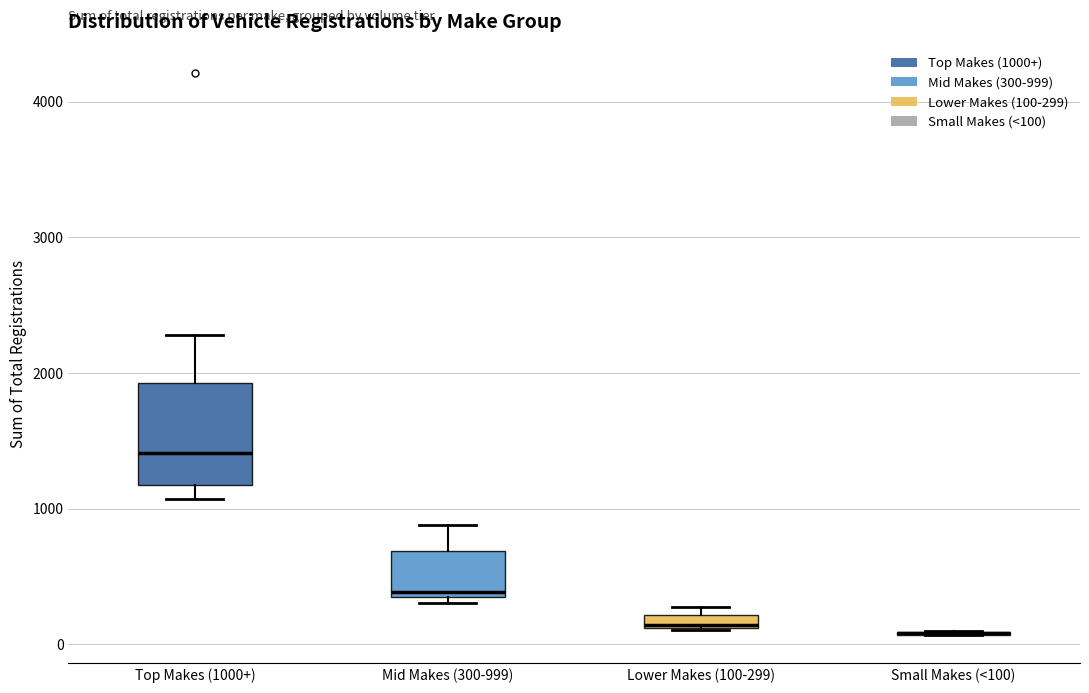

Which box is the tallest, from its lower edge to its upper edge?

Top Makes (1000+)